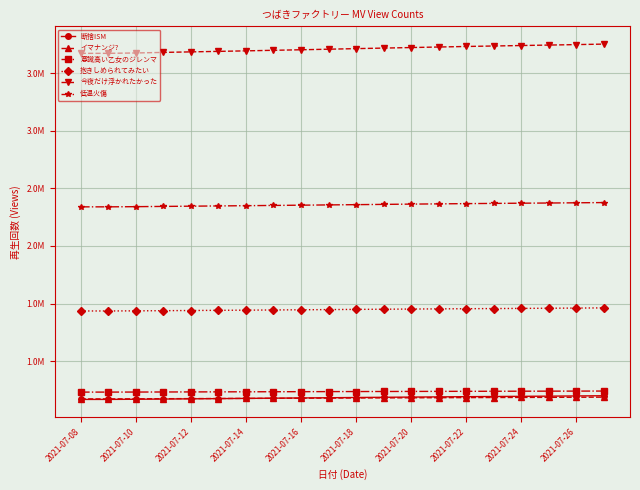

True or false: 抱きしめられてみたい and 断捨ISM cross at least once.

False